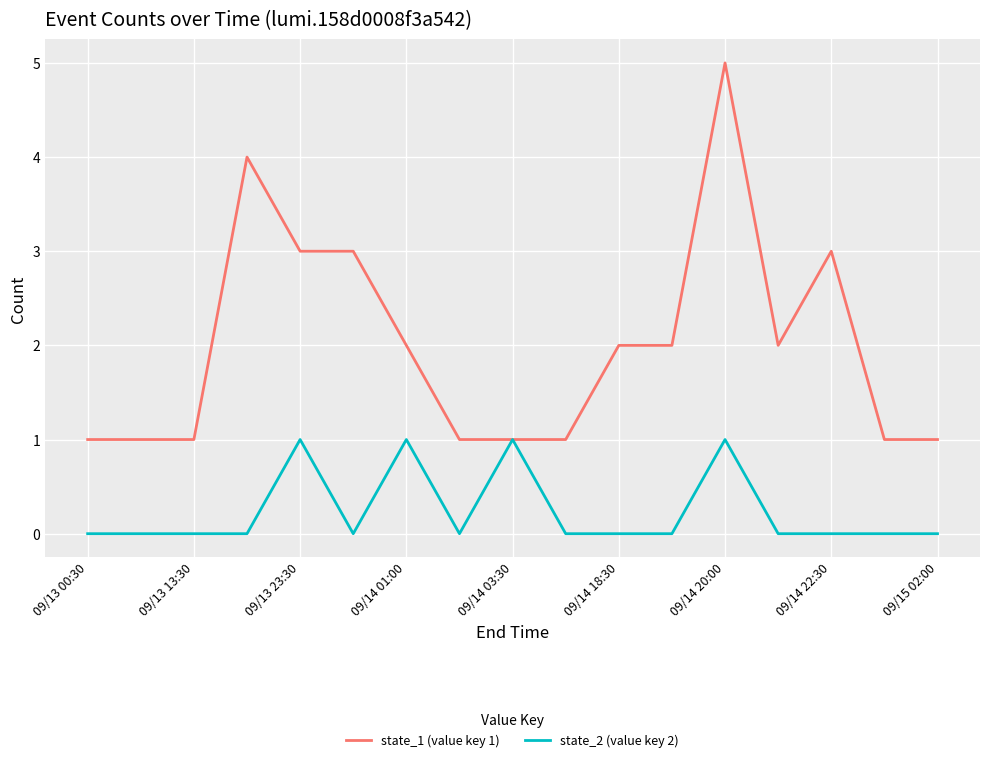

Which series has the largest total across all categories?

state_1 (value key 1)